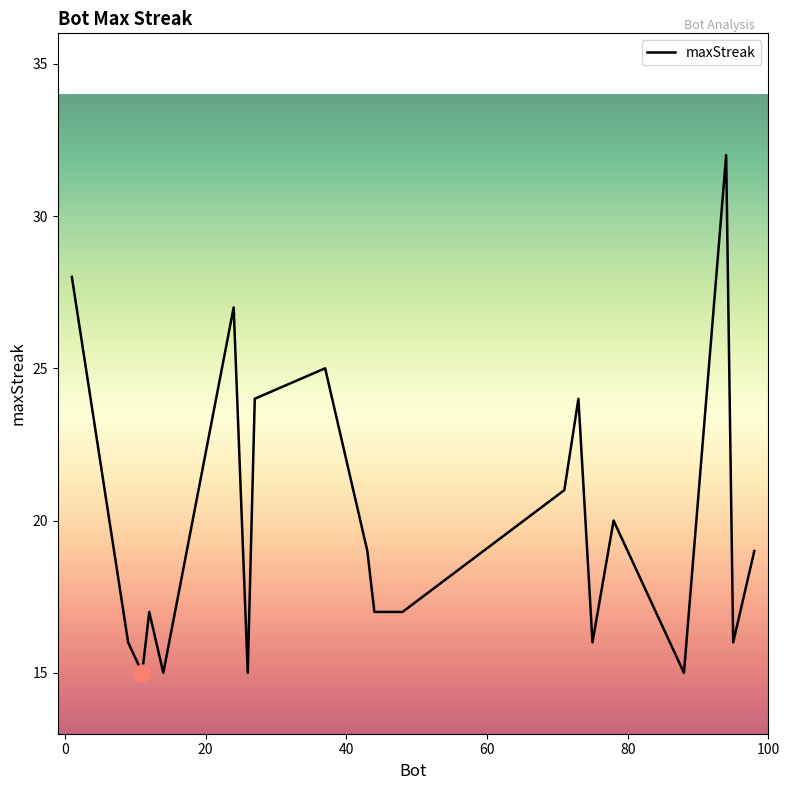

Does the chart have visible grid lines?

No